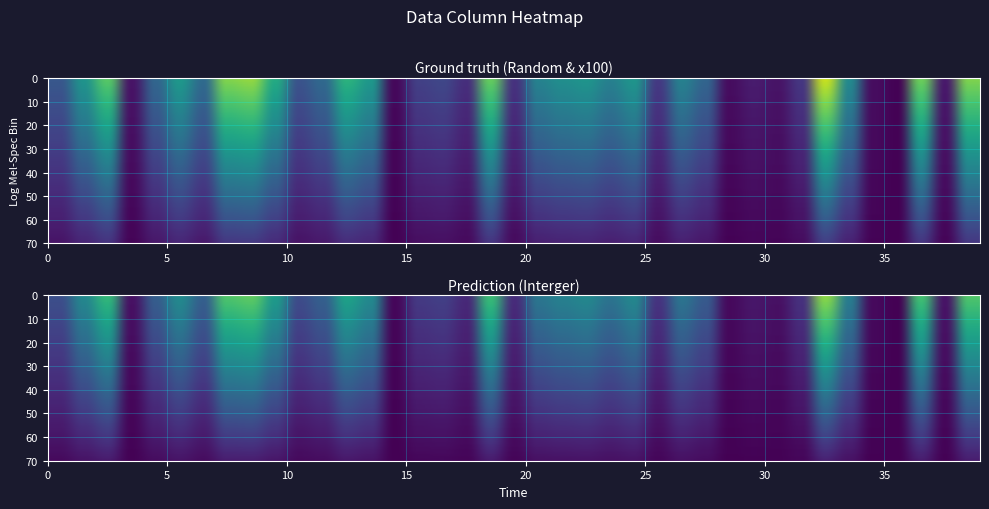

True or false: Interger has a value of 0.8 at 24.

False